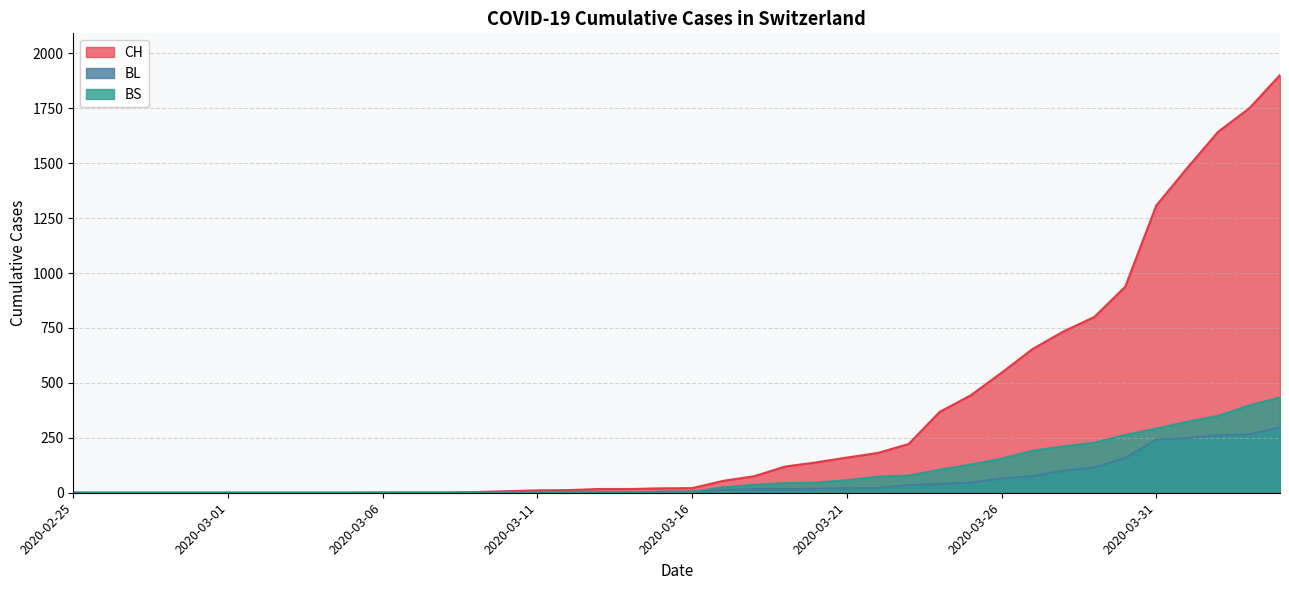

Which series has the largest range (max minus min)?

CH